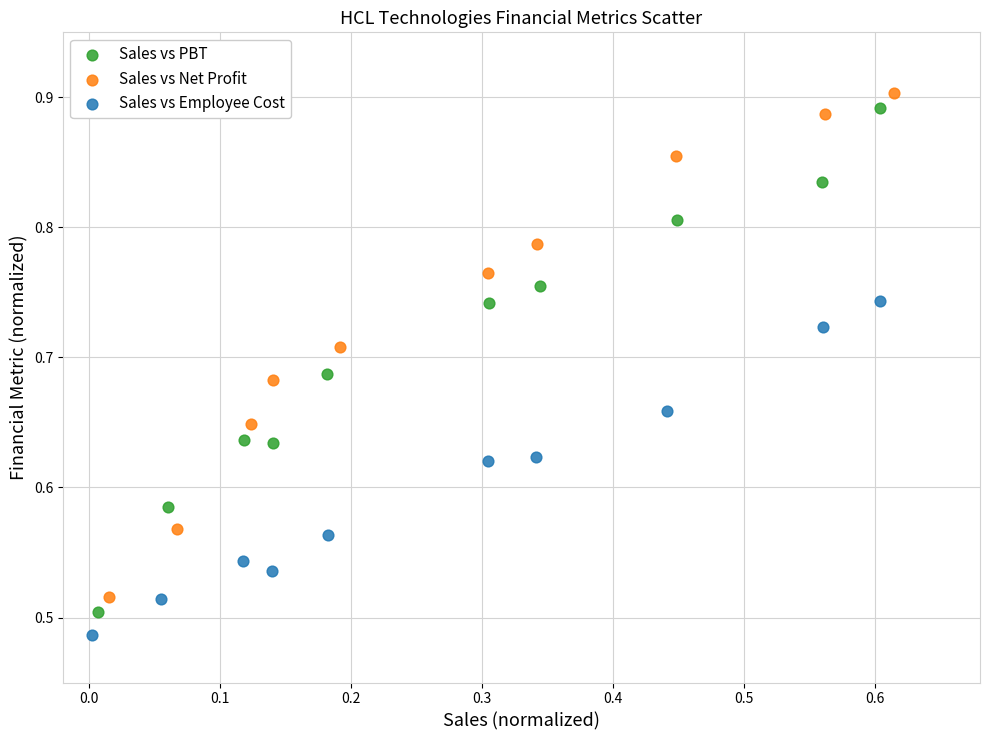

Which series has the widest spread of Y values?

Sales vs Net Profit